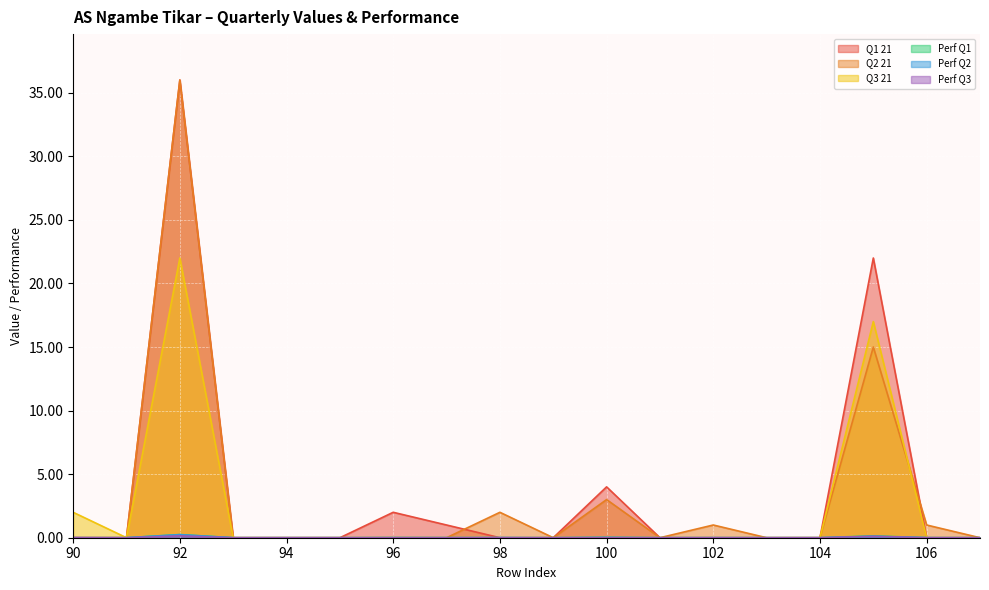

How many distinct data groups are displayed?

6